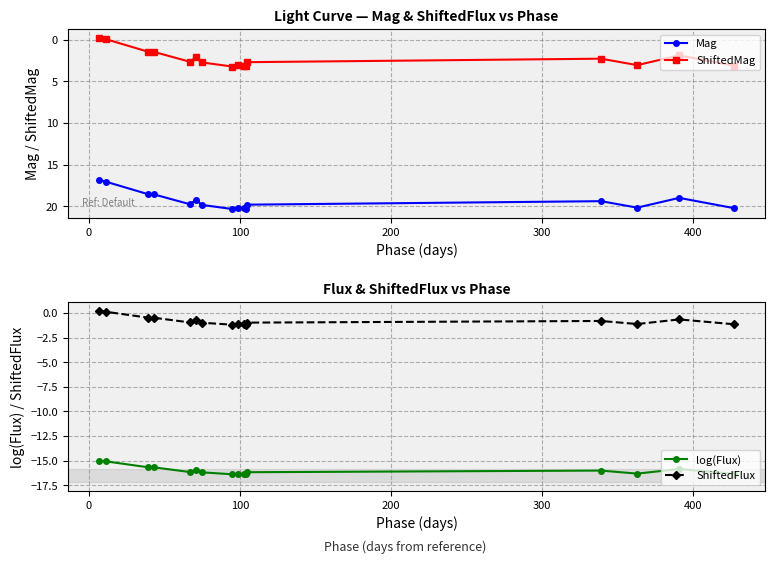

True or false: ShiftedFlux and log(Flux) cross at least once.

False